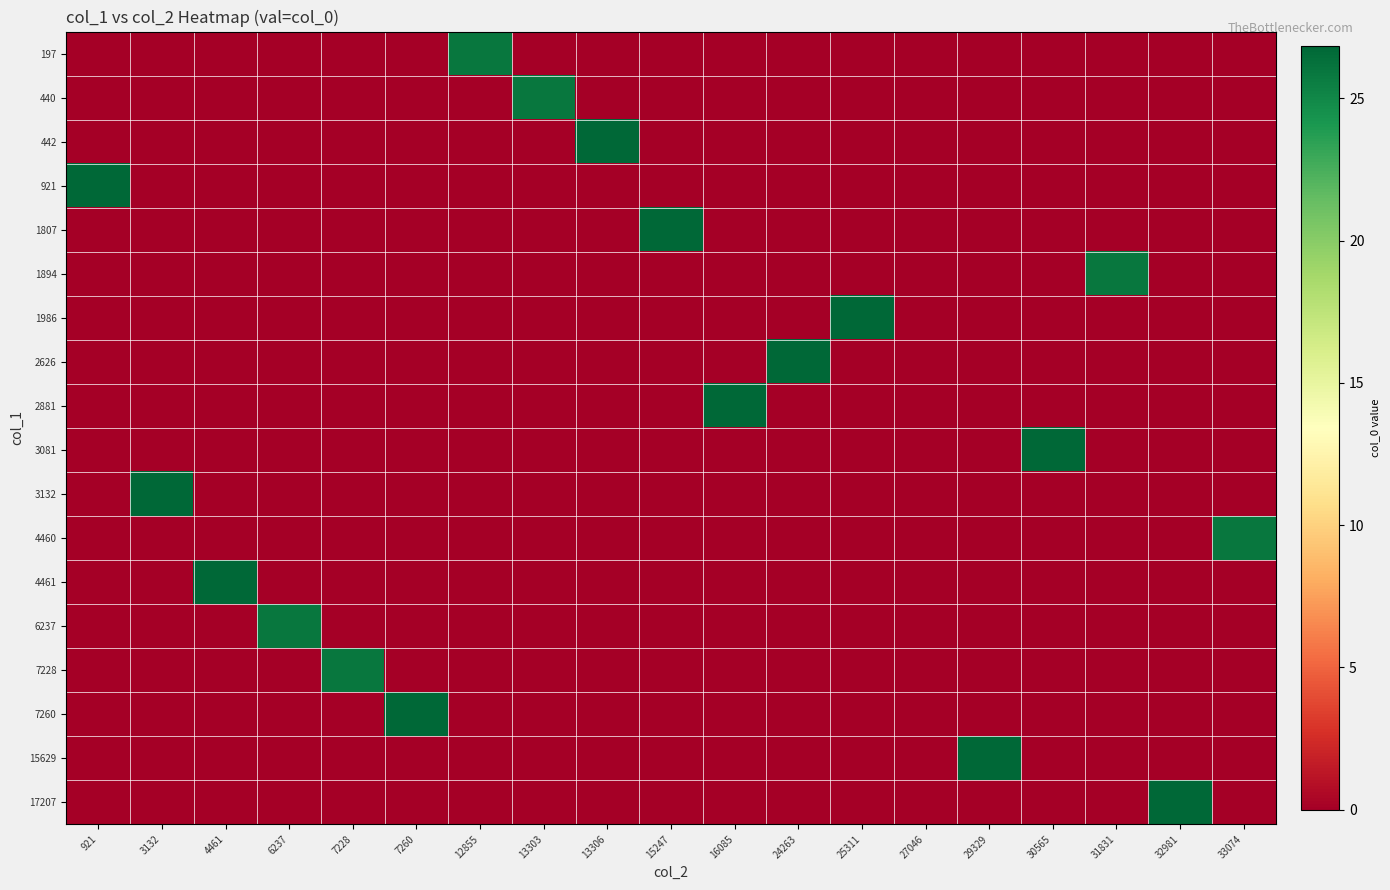

Reading right to left, extract all data points from this chart.

197: 33074=0.0	32981=0.0	31831=0.0	30565=0.0	29329=0.0	27046=0.0	25311=0.0	24263=0.0	16085=0.0	15247=0.0	13306=0.0	13303=0.0	12855=26.0	7260=0.0	7228=0.0	6237=0.0	4461=0.0	3132=0.0	921=0.0
440: 33074=0.0	32981=0.0	31831=0.0	30565=0.0	29329=0.0	27046=0.0	25311=0.0	24263=0.0	16085=0.0	15247=0.0	13306=0.0	13303=26.0	12855=0.0	7260=0.0	7228=0.0	6237=0.0	4461=0.0	3132=0.0	921=0.0
442: 33074=0.0	32981=0.0	31831=0.0	30565=0.0	29329=0.0	27046=0.0	25311=0.0	24263=0.0	16085=0.0	15247=0.0	13306=26.8	13303=0.0	12855=0.0	7260=0.0	7228=0.0	6237=0.0	4461=0.0	3132=0.0	921=0.0
921: 33074=0.0	32981=0.0	31831=0.0	30565=0.0	29329=0.0	27046=0.0	25311=0.0	24263=0.0	16085=0.0	15247=0.0	13306=0.0	13303=0.0	12855=0.0	7260=0.0	7228=0.0	6237=0.0	4461=0.0	3132=0.0	921=26.8
1807: 33074=0.0	32981=0.0	31831=0.0	30565=0.0	29329=0.0	27046=0.0	25311=0.0	24263=0.0	16085=0.0	15247=26.8	13306=0.0	13303=0.0	12855=0.0	7260=0.0	7228=0.0	6237=0.0	4461=0.0	3132=0.0	921=0.0
1894: 33074=0.0	32981=0.0	31831=26.0	30565=0.0	29329=0.0	27046=0.0	25311=0.0	24263=0.0	16085=0.0	15247=0.0	13306=0.0	13303=0.0	12855=0.0	7260=0.0	7228=0.0	6237=0.0	4461=0.0	3132=0.0	921=0.0
1986: 33074=0.0	32981=0.0	31831=0.0	30565=0.0	29329=0.0	27046=0.0	25311=26.8	24263=0.0	16085=0.0	15247=0.0	13306=0.0	13303=0.0	12855=0.0	7260=0.0	7228=0.0	6237=0.0	4461=0.0	3132=0.0	921=0.0
2626: 33074=0.0	32981=0.0	31831=0.0	30565=0.0	29329=0.0	27046=0.0	25311=0.0	24263=26.8	16085=0.0	15247=0.0	13306=0.0	13303=0.0	12855=0.0	7260=0.0	7228=0.0	6237=0.0	4461=0.0	3132=0.0	921=0.0
2881: 33074=0.0	32981=0.0	31831=0.0	30565=0.0	29329=0.0	27046=0.0	25311=0.0	24263=0.0	16085=26.8	15247=0.0	13306=0.0	13303=0.0	12855=0.0	7260=0.0	7228=0.0	6237=0.0	4461=0.0	3132=0.0	921=0.0
3081: 33074=0.0	32981=0.0	31831=0.0	30565=26.8	29329=0.0	27046=0.0	25311=0.0	24263=0.0	16085=0.0	15247=0.0	13306=0.0	13303=0.0	12855=0.0	7260=0.0	7228=0.0	6237=0.0	4461=0.0	3132=0.0	921=0.0
3132: 33074=0.0	32981=0.0	31831=0.0	30565=0.0	29329=0.0	27046=0.0	25311=0.0	24263=0.0	16085=0.0	15247=0.0	13306=0.0	13303=0.0	12855=0.0	7260=0.0	7228=0.0	6237=0.0	4461=0.0	3132=26.8	921=0.0
4460: 33074=26.0	32981=0.0	31831=0.0	30565=0.0	29329=0.0	27046=0.0	25311=0.0	24263=0.0	16085=0.0	15247=0.0	13306=0.0	13303=0.0	12855=0.0	7260=0.0	7228=0.0	6237=0.0	4461=0.0	3132=0.0	921=0.0
4461: 33074=0.0	32981=0.0	31831=0.0	30565=0.0	29329=0.0	27046=0.0	25311=0.0	24263=0.0	16085=0.0	15247=0.0	13306=0.0	13303=0.0	12855=0.0	7260=0.0	7228=0.0	6237=0.0	4461=26.8	3132=0.0	921=0.0
6237: 33074=0.0	32981=0.0	31831=0.0	30565=0.0	29329=0.0	27046=0.0	25311=0.0	24263=0.0	16085=0.0	15247=0.0	13306=0.0	13303=0.0	12855=0.0	7260=0.0	7228=0.0	6237=26.0	4461=0.0	3132=0.0	921=0.0
7228: 33074=0.0	32981=0.0	31831=0.0	30565=0.0	29329=0.0	27046=0.0	25311=0.0	24263=0.0	16085=0.0	15247=0.0	13306=0.0	13303=0.0	12855=0.0	7260=0.0	7228=26.0	6237=0.0	4461=0.0	3132=0.0	921=0.0
7260: 33074=0.0	32981=0.0	31831=0.0	30565=0.0	29329=0.0	27046=0.0	25311=0.0	24263=0.0	16085=0.0	15247=0.0	13306=0.0	13303=0.0	12855=0.0	7260=26.8	7228=0.0	6237=0.0	4461=0.0	3132=0.0	921=0.0
15629: 33074=0.0	32981=0.0	31831=0.0	30565=0.0	29329=26.8	27046=0.0	25311=0.0	24263=0.0	16085=0.0	15247=0.0	13306=0.0	13303=0.0	12855=0.0	7260=0.0	7228=0.0	6237=0.0	4461=0.0	3132=0.0	921=0.0
17207: 33074=0.0	32981=26.8	31831=0.0	30565=0.0	29329=0.0	27046=0.0	25311=0.0	24263=0.0	16085=0.0	15247=0.0	13306=0.0	13303=0.0	12855=0.0	7260=0.0	7228=0.0	6237=0.0	4461=0.0	3132=0.0	921=0.0